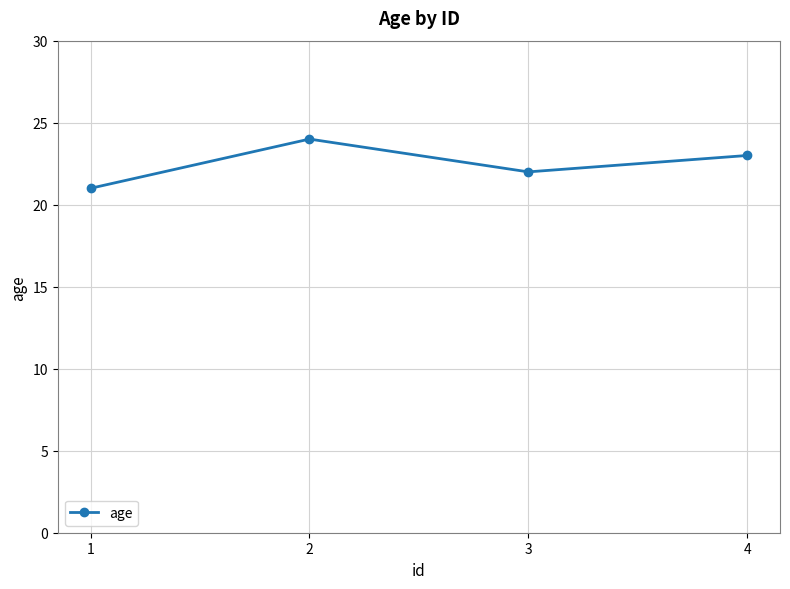

How many points are higher than both their immediate neighbors (excluding endpoints)?

1